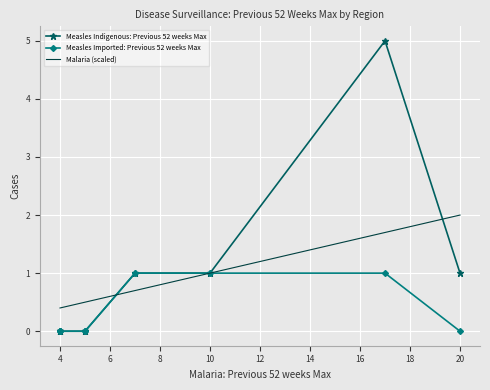

What are all the series names shown in the legend?

Measles Indigenous: Previous 52 weeks Max, Measles Imported: Previous 52 weeks Max, Malaria (scaled)